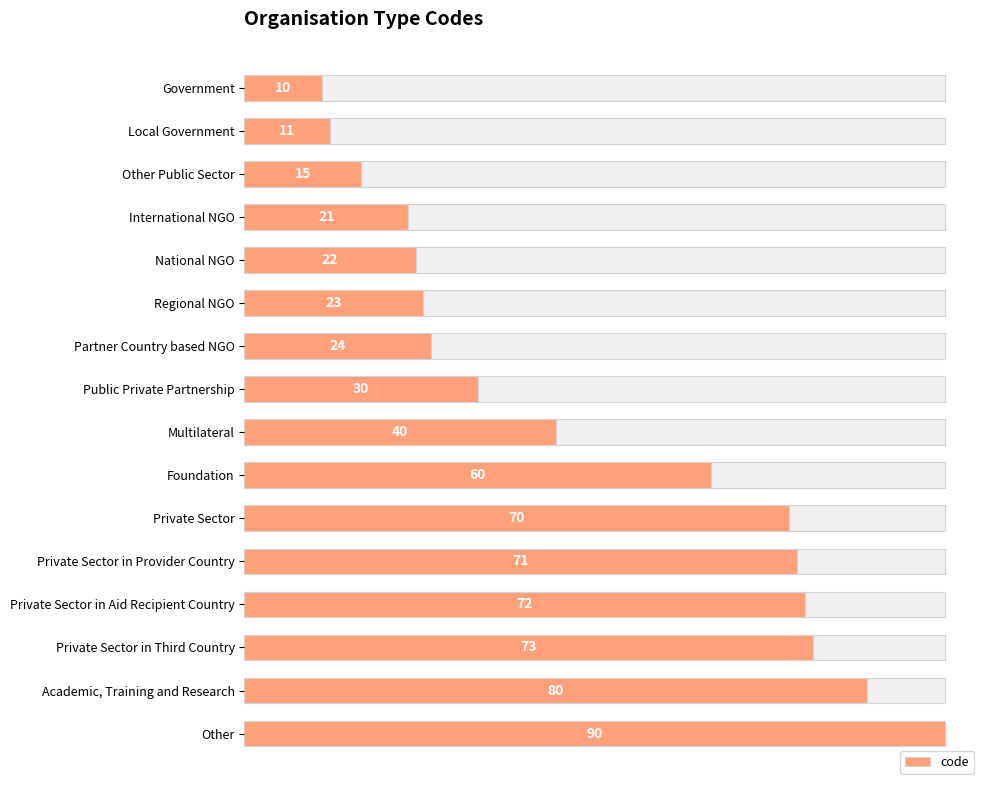

Is it true that the value at Private Sector in Provider Country is 93?

False